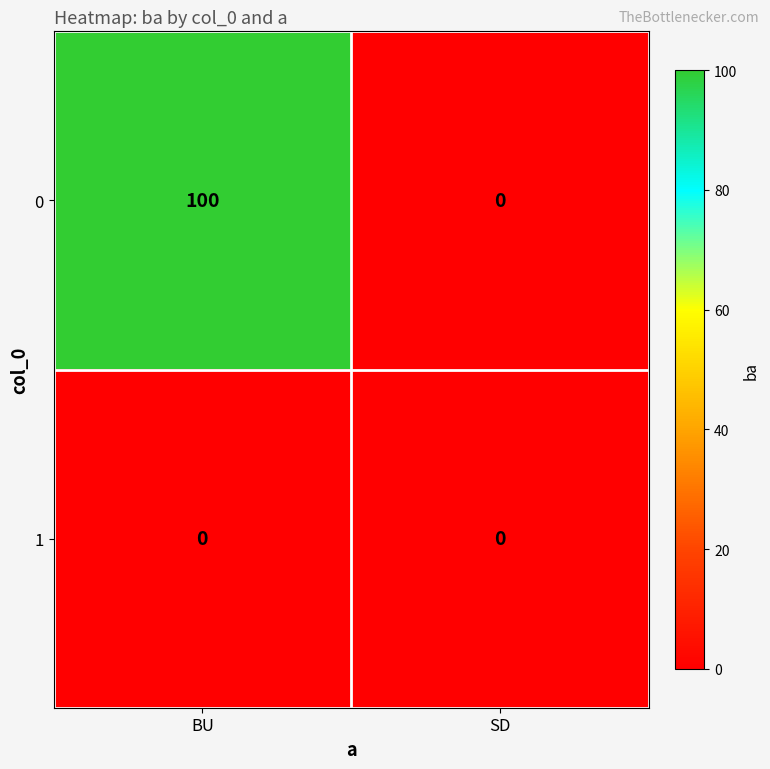

At how many categories does at least one series exceed 94?

1